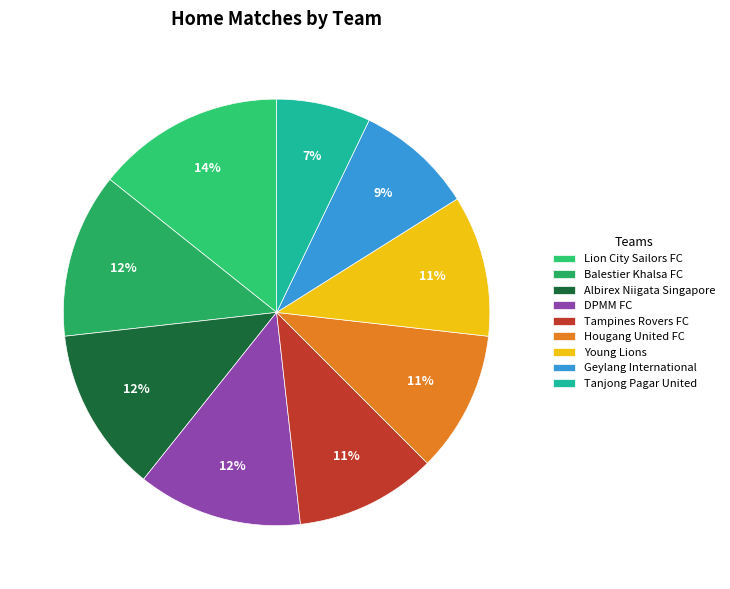

The Lion City Sailors FC slice represents 14% of the pie. True or false?

True